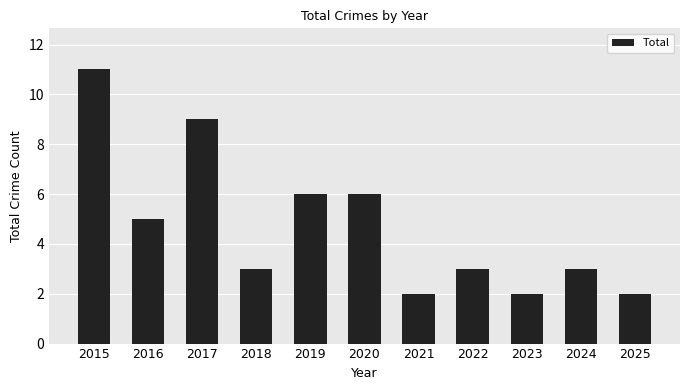

What is the difference between the second highest and minimum values?

7